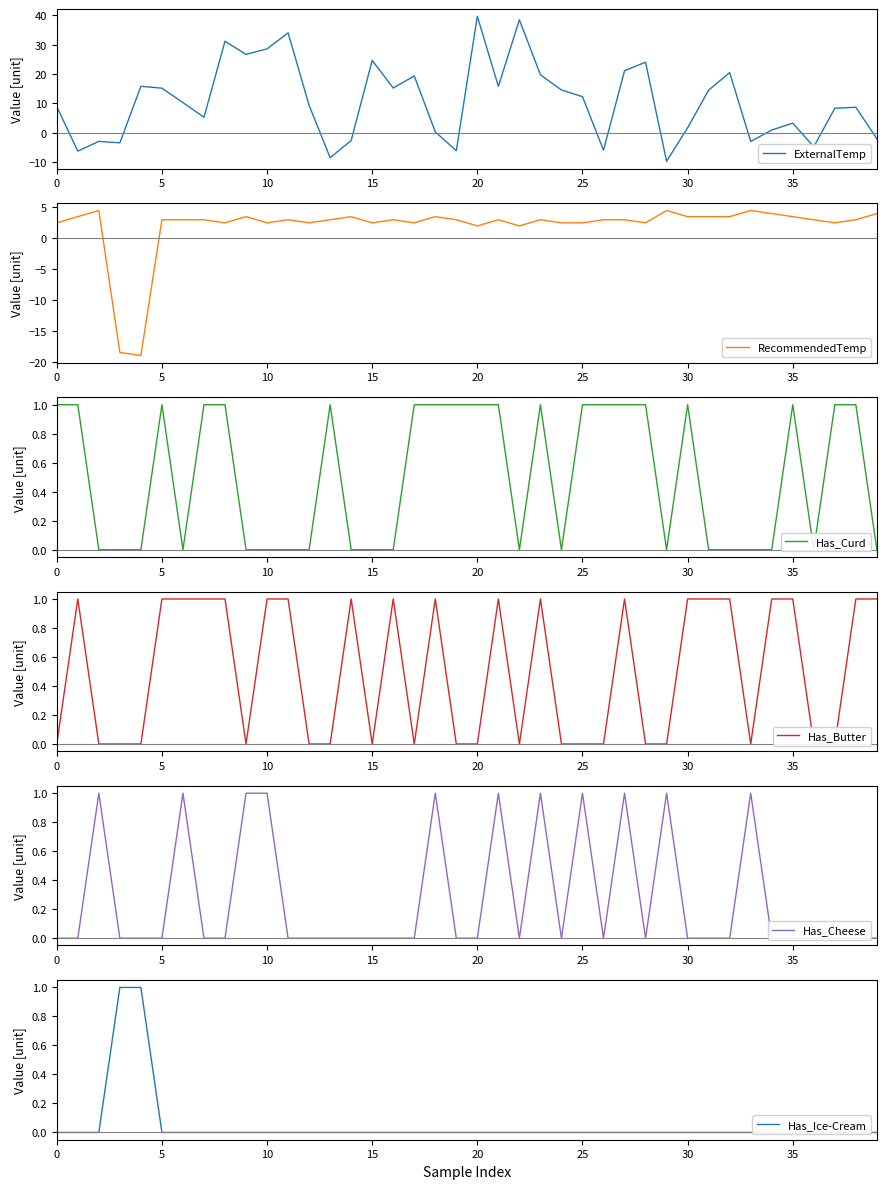

True or false: Has_Ice-Cream has a value of 0.0 at 15.

True